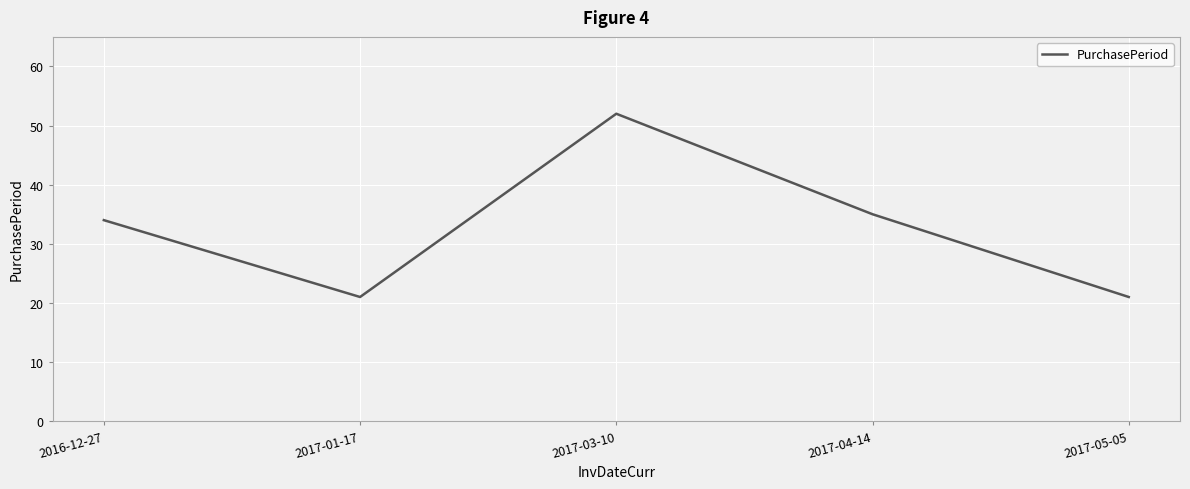

How many interior local peaks (higher than both neighbors) does the data have?

1